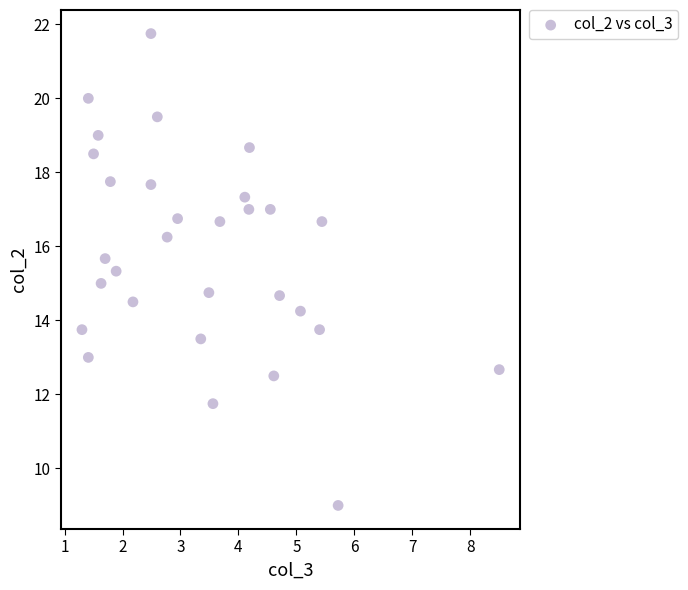

What is the range of X values (max minus min)?

7.2